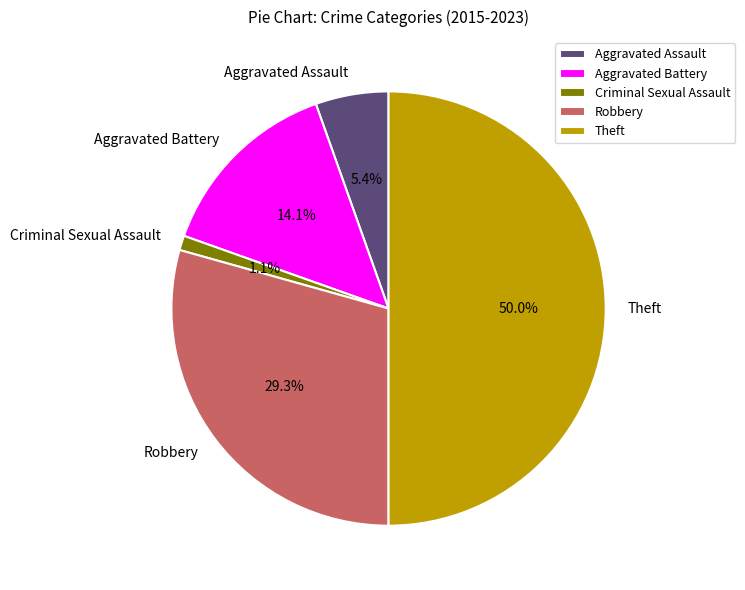

To the nearest percent, what percentage of the pie is Aggravated Assault?

5%